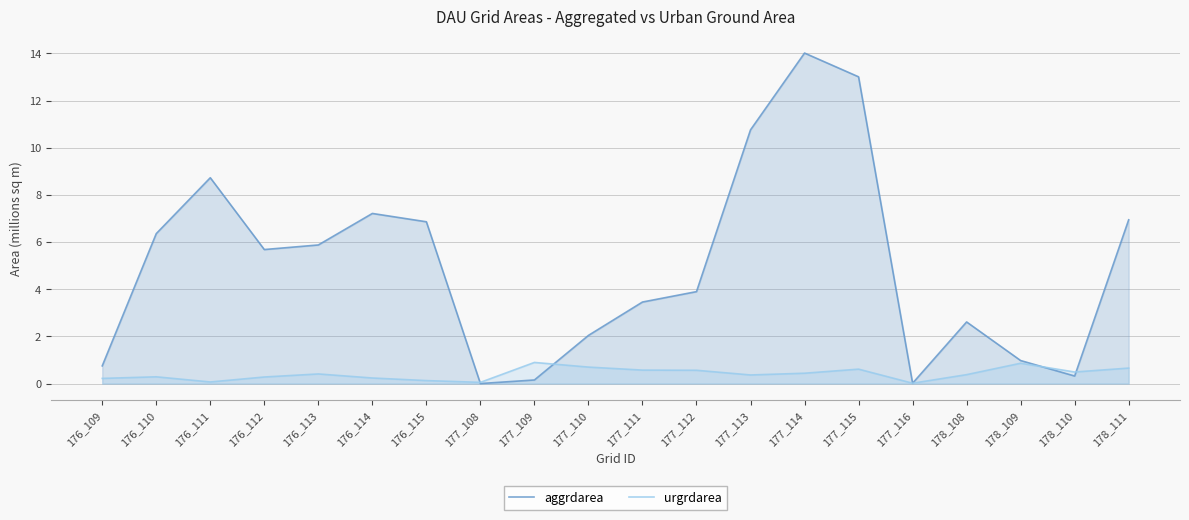

Rank the series at 178_108 from highest to lowest value.

aggrdarea, urgrdarea